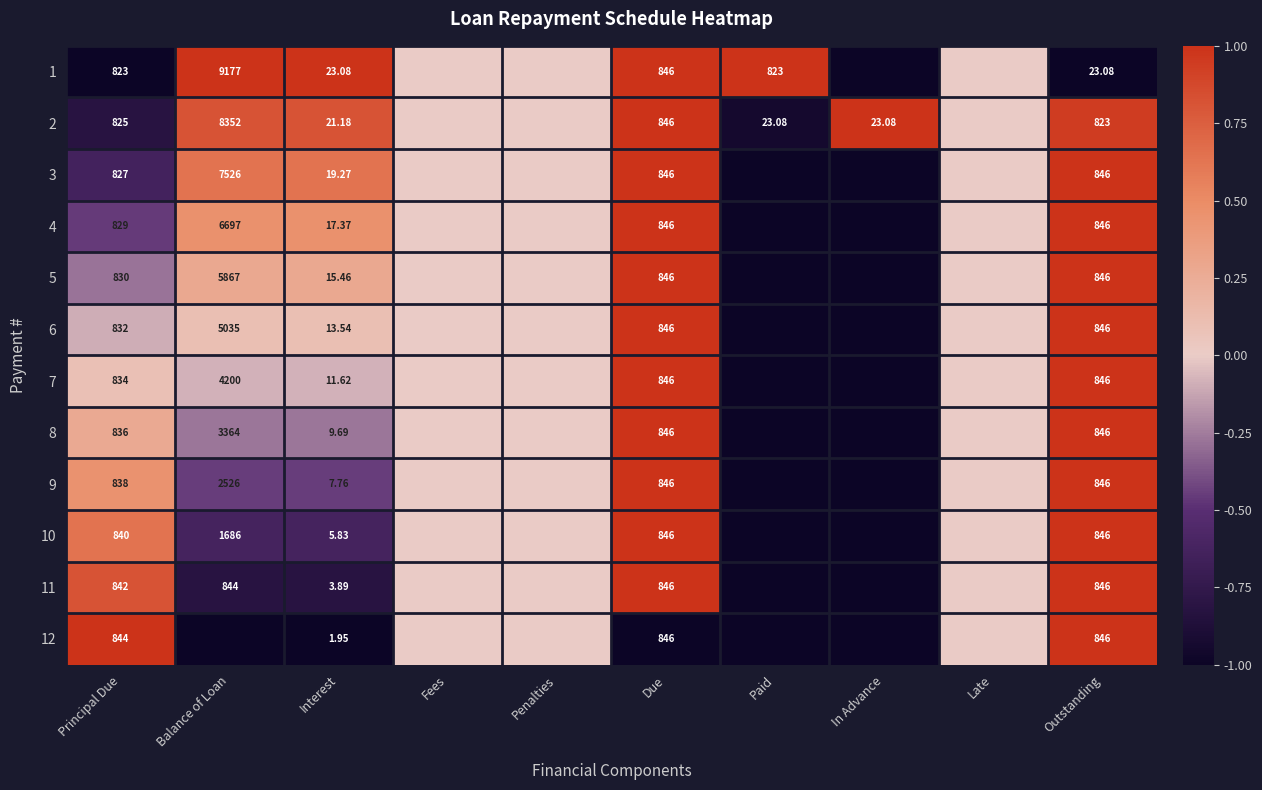

Is the value of 11 at Principal Due greater than the value of 1 at Outstanding?

Yes